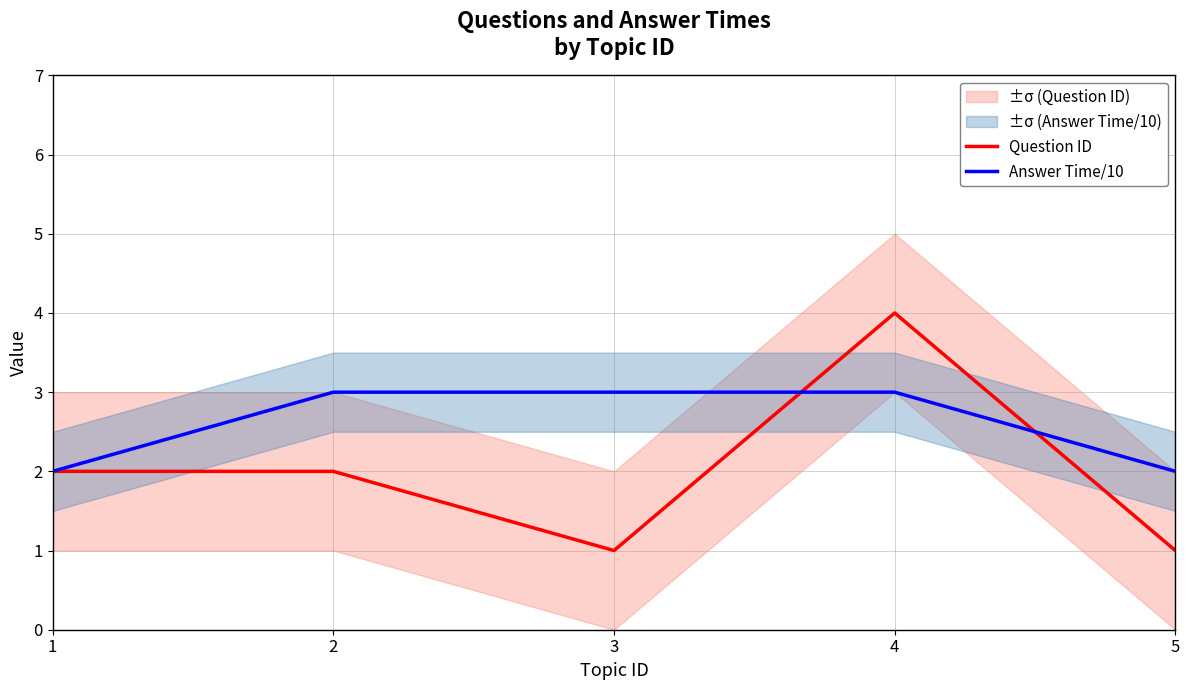

Reading left to right, what are all the values shown in this chart?

Question ID: 2	2	1	4	1
Answer Time/10: 2	3	3	3	2